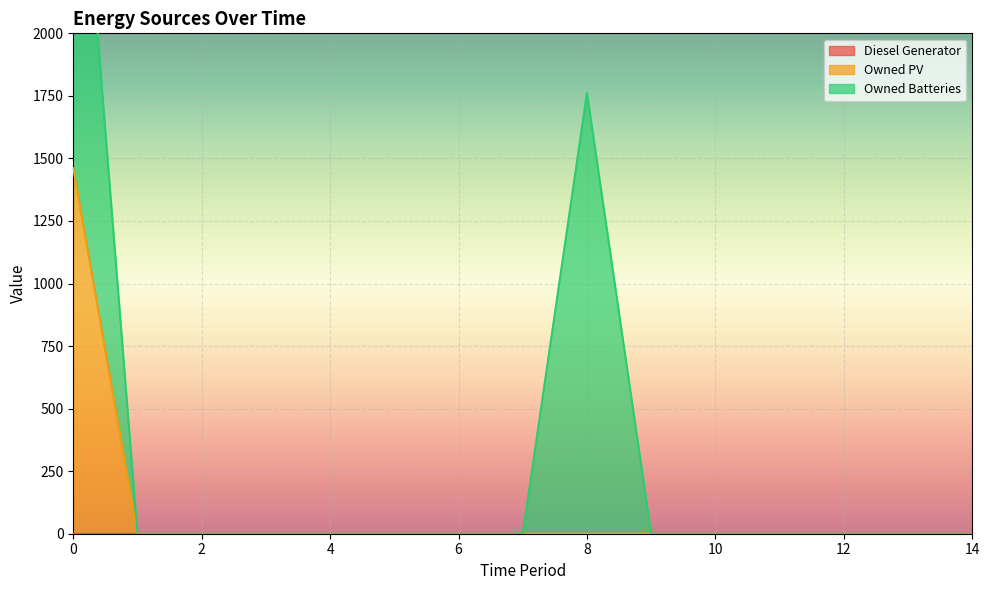

The value of Owned Batteries at 12 is -1168. True or false?

False